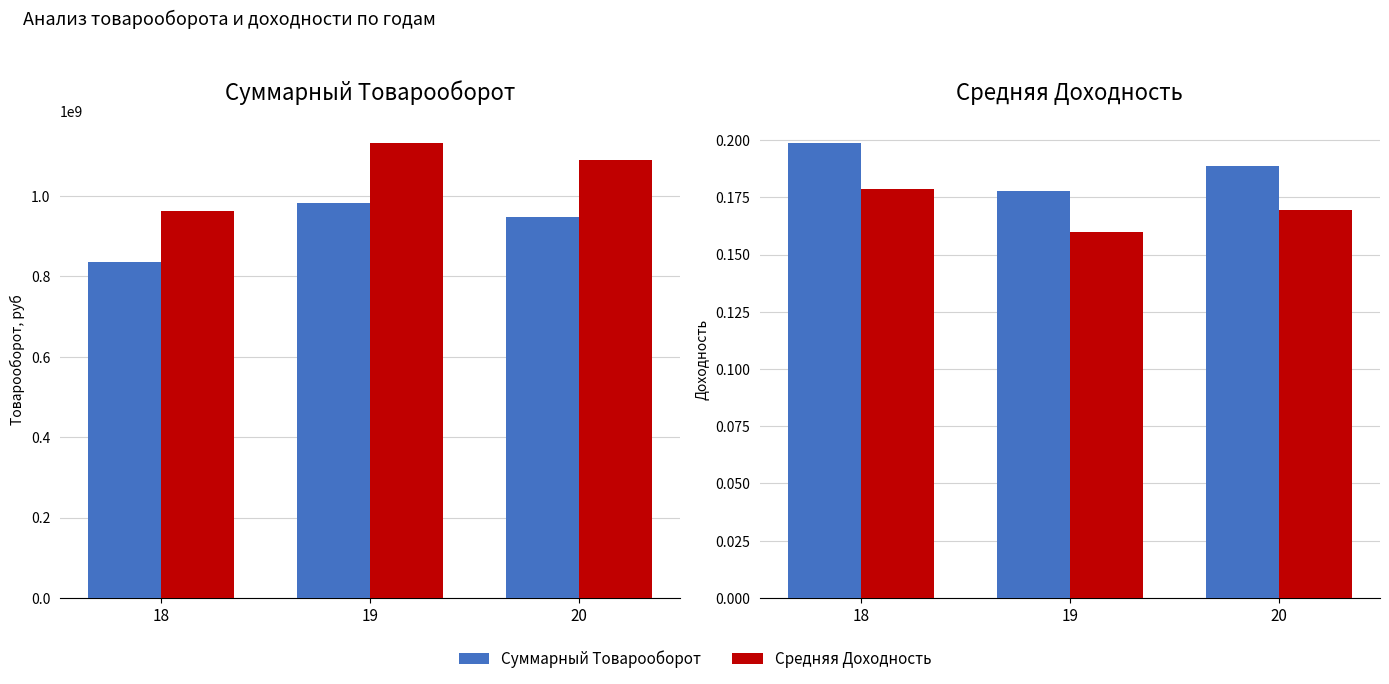

Which category has the lowest value in the Суммарный Товарооборот, руб series?

18